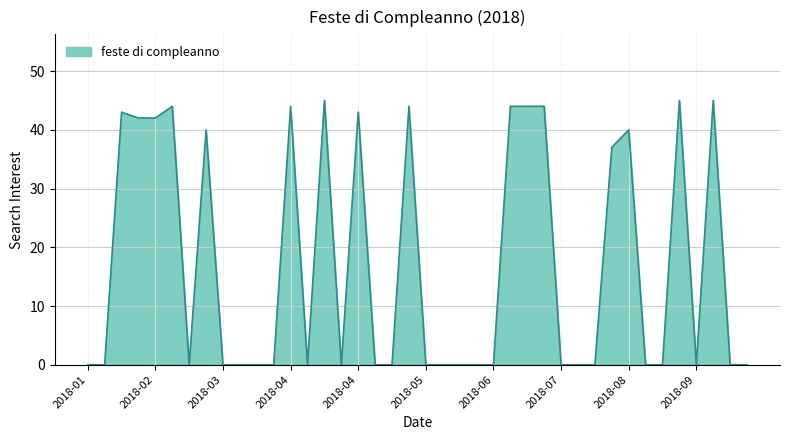

What is the maximum value shown in the chart?

45